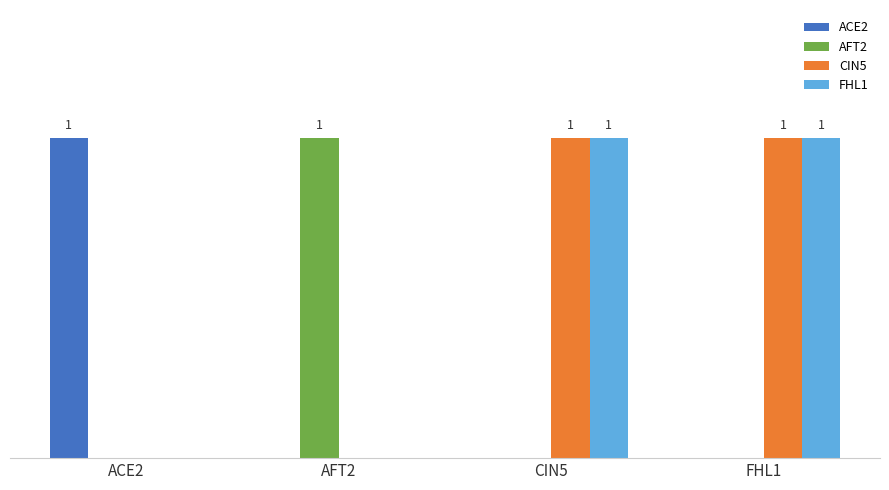

What are all the series names shown in the legend?

ACE2, AFT2, CIN5, FHL1